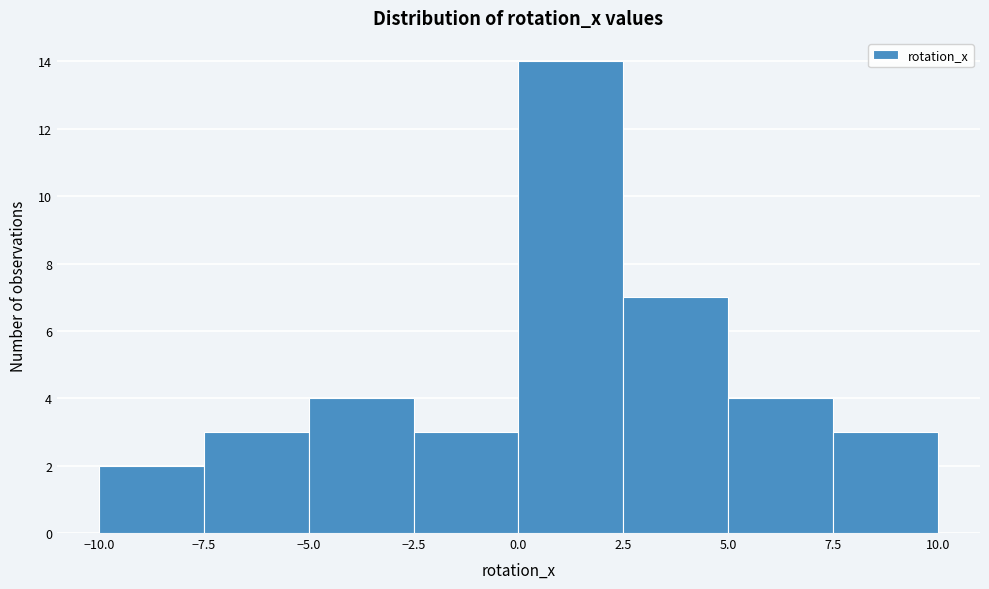

Reading left to right, transcribe this chart: for each bar, give the range it covers on the x-axis and its height. The values are not printed on the chart, so give them approximately, as read against the axis.

-10.0 to -7.5: 2
-7.5 to -5.0: 3
-5.0 to -2.5: 4
-2.5 to 0.0: 3
0.0 to 2.5: 14
2.5 to 5.0: 7
5.0 to 7.5: 4
7.5 to 10.0: 3